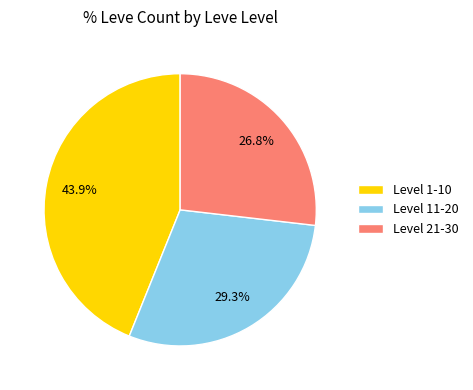

Rank the categories by value from lowest to highest.

Level 21-30, Level 11-20, Level 1-10